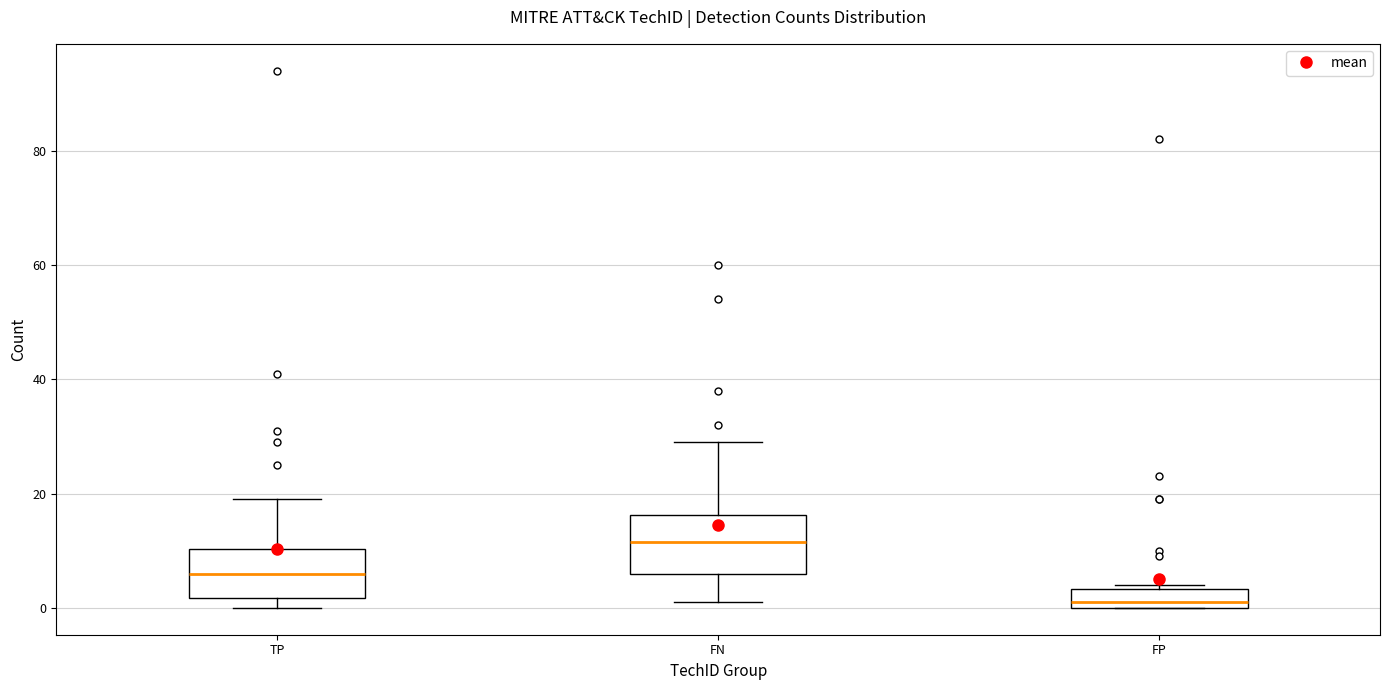

Reading left to right, transcribe this box plot: for each box, give where its median line is, the range the box spans, and where its two whiskers end, as read against the y-axis. The values are not printed on the chart, so give them approximately, as read against the axis.

TP: median 6, box 2 to 10, whiskers 0 to 20
FN: median 12, box 6 to 16, whiskers 2 to 30
FP: median 2, box 0 to 4, whiskers 0 to 4 (just above the box's upper edge)